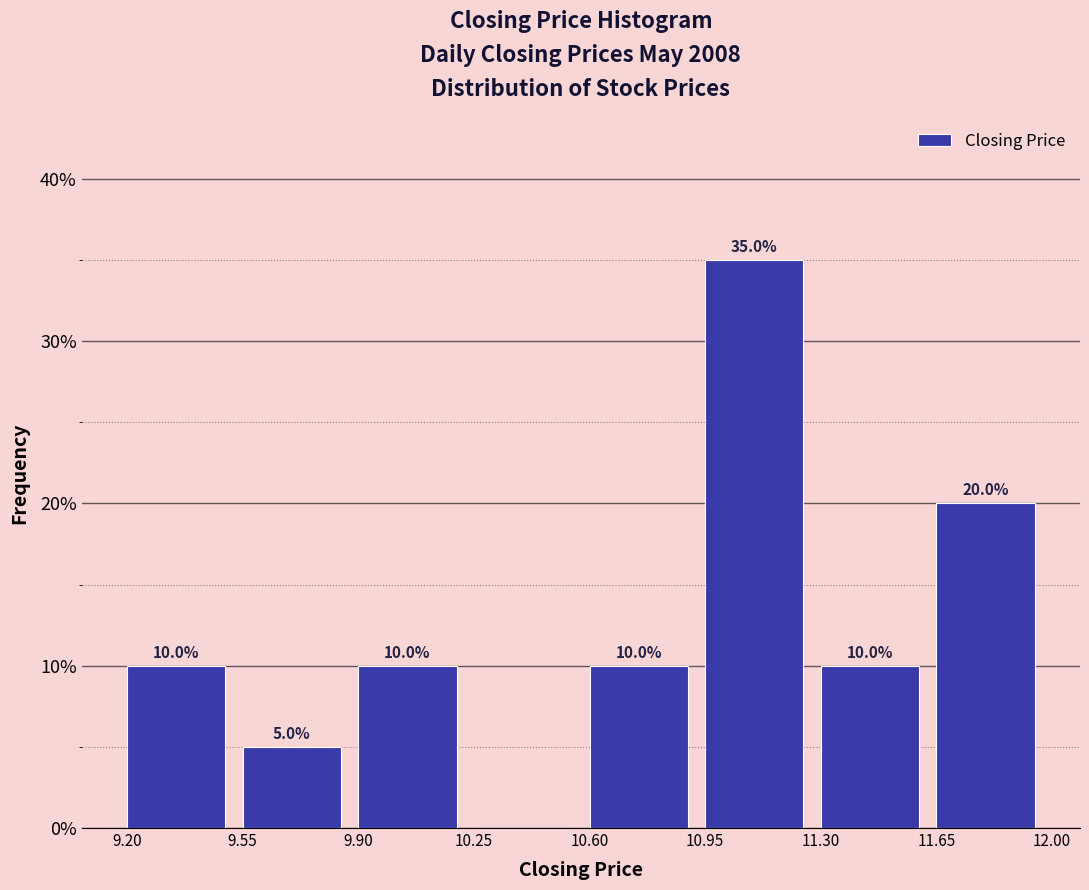

Which range on the x-axis has the tallest bar?

10.95 to 11.30